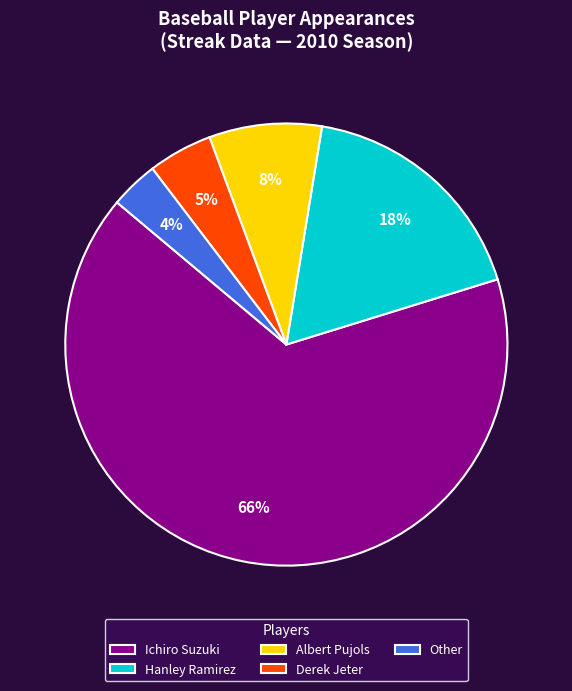

Which slice is the smallest?

Other